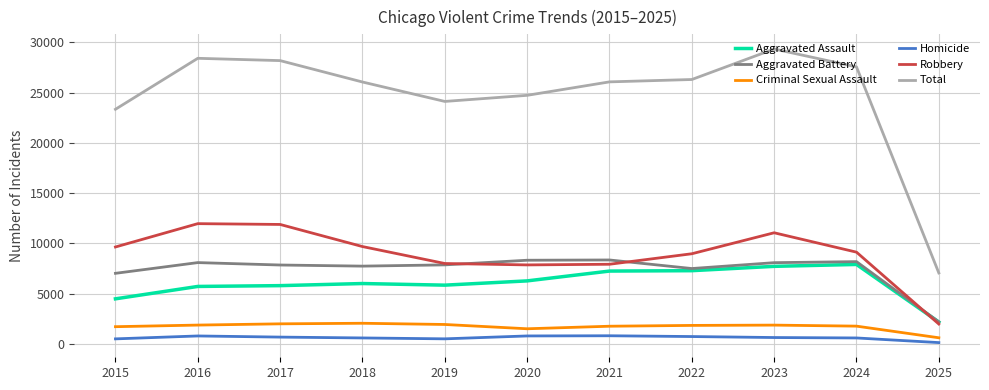

Is it true that Aggravated Assault equals 4755 at 2021?

False